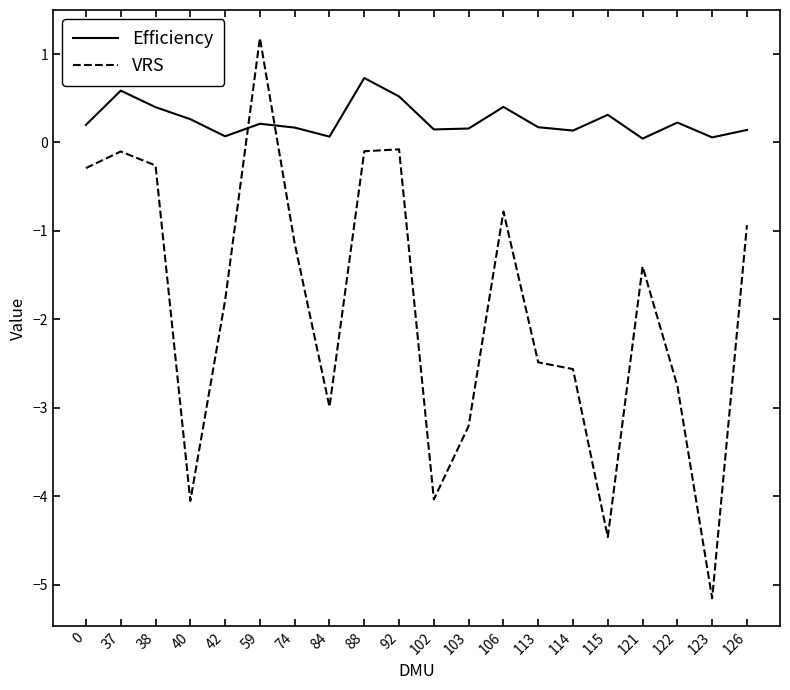

What is the difference between the maximum and minimum values in the VRS series?

6.3